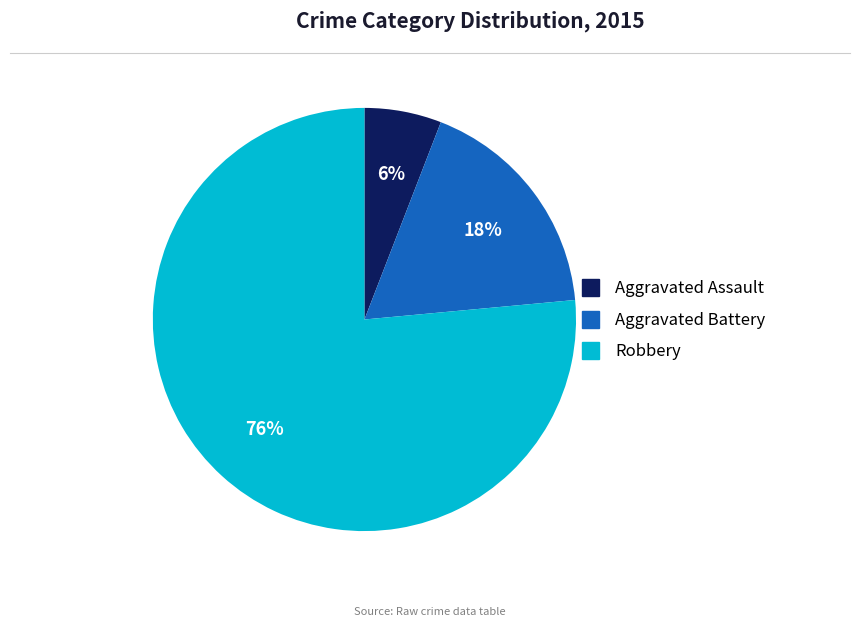

Is it true that Aggravated Battery is 28% of the pie?

False